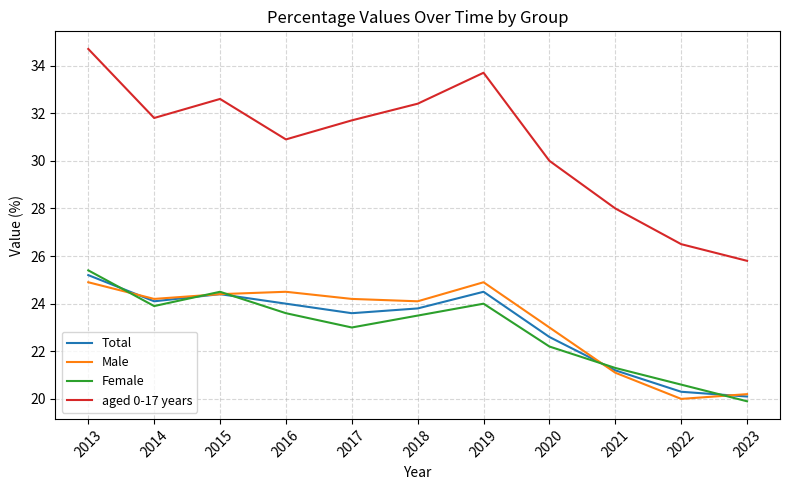

Between which two adjacent categories do Female and Total first intersect?

2013 and 2014